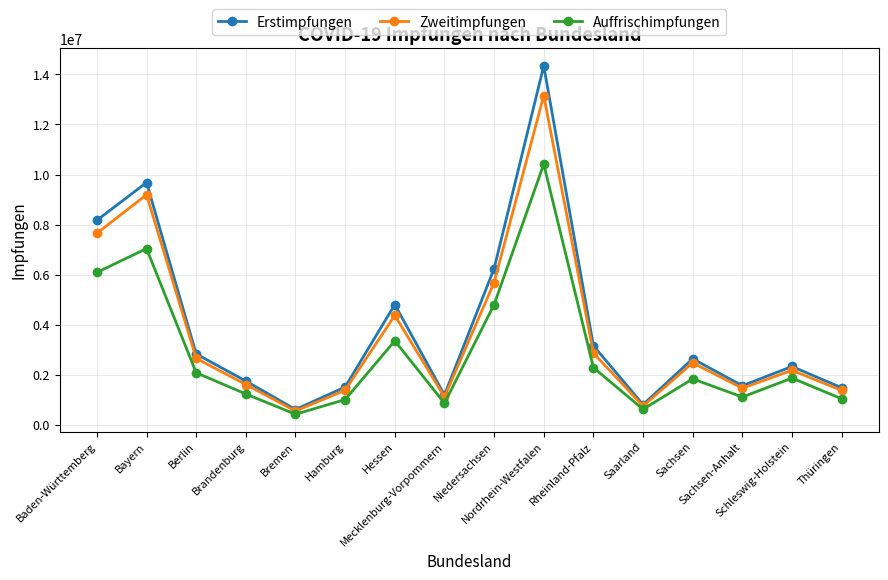

True or false: Zweitimpfungen and Auffrischimpfungen intersect in this chart.

False